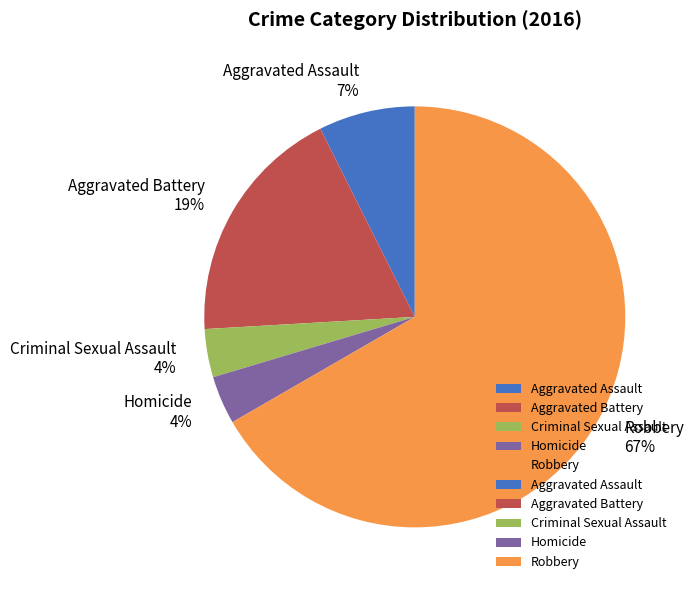

Which slice is the largest?

Robbery